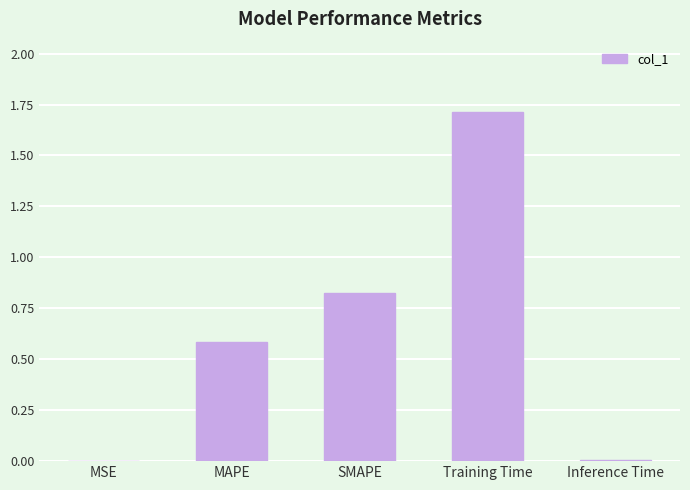

The chart shows a value of 0.7 at Training Time. True or false?

False